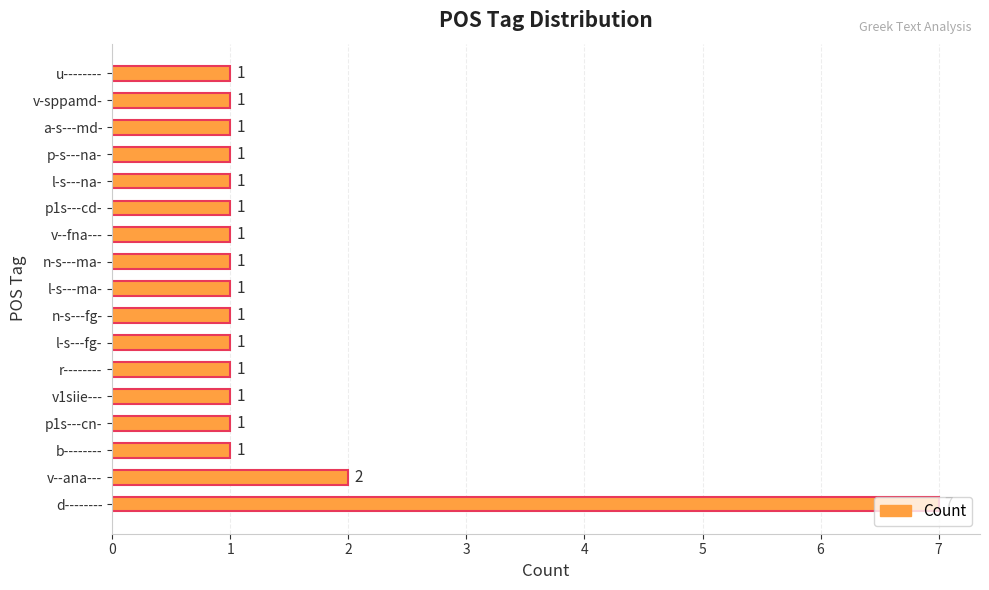

Which category has the highest value across all series?

d--------